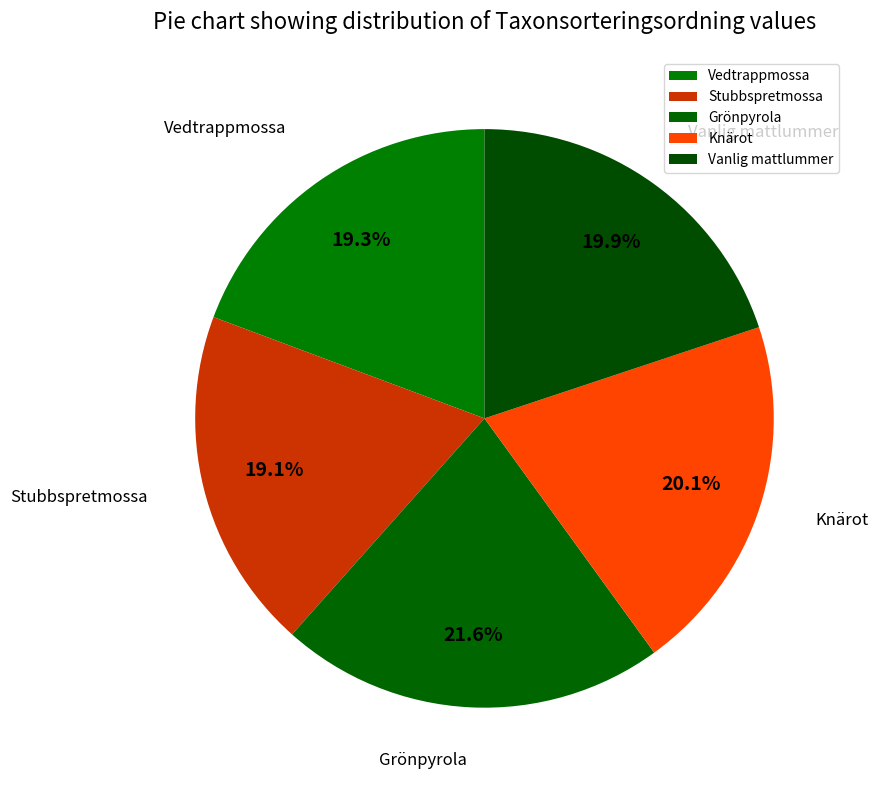

To the nearest percent, what is the difference between the largest and smallest slice percentages?

2%